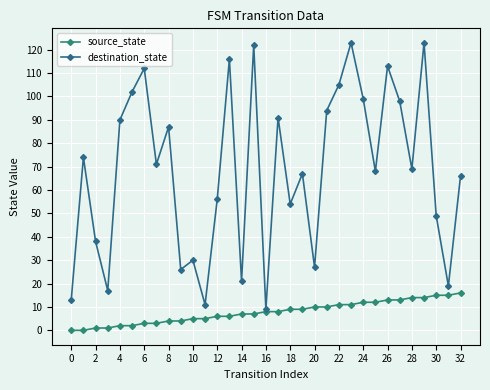

What are all the series names shown in the legend?

source_state, destination_state